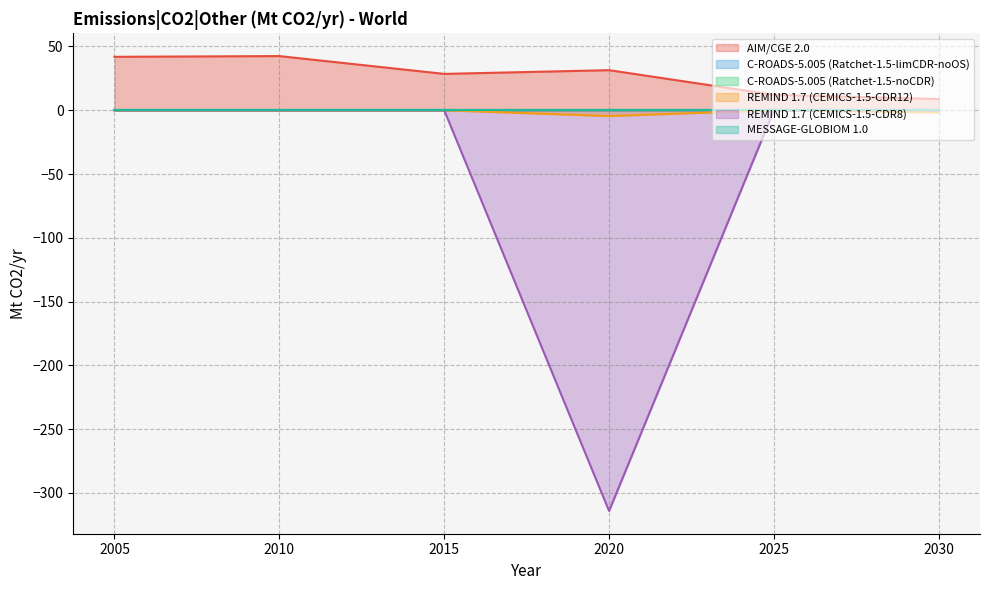

Is it true that AIM/CGE 2.0 equals 13.3 at 2030?

False